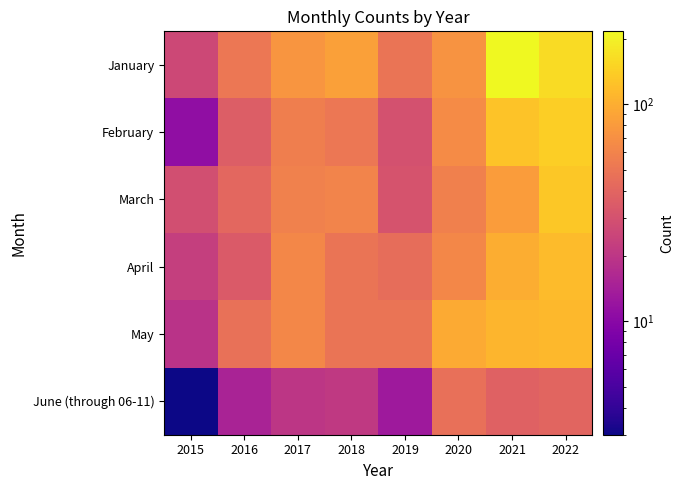

Reading left to right, what are all the values shown in this chart?

January: 2015=26	2016=51	2017=75	2018=86	2019=49	2020=74	2021=217	2022=161
February: 2015=11	2016=36	2017=56	2018=51	2019=30	2020=67	2021=125	2022=141
March: 2015=29	2016=41	2017=58	2018=60	2019=31	2020=57	2021=81	2022=133
April: 2015=23	2016=34	2017=64	2018=49	2019=45	2020=64	2021=100	2022=115
May: 2015=19	2016=47	2017=63	2018=49	2019=49	2020=96	2021=108	2022=113
June (through 06-11): 2015=3	2016=15	2017=20	2018=21	2019=13	2020=46	2021=38	2022=40